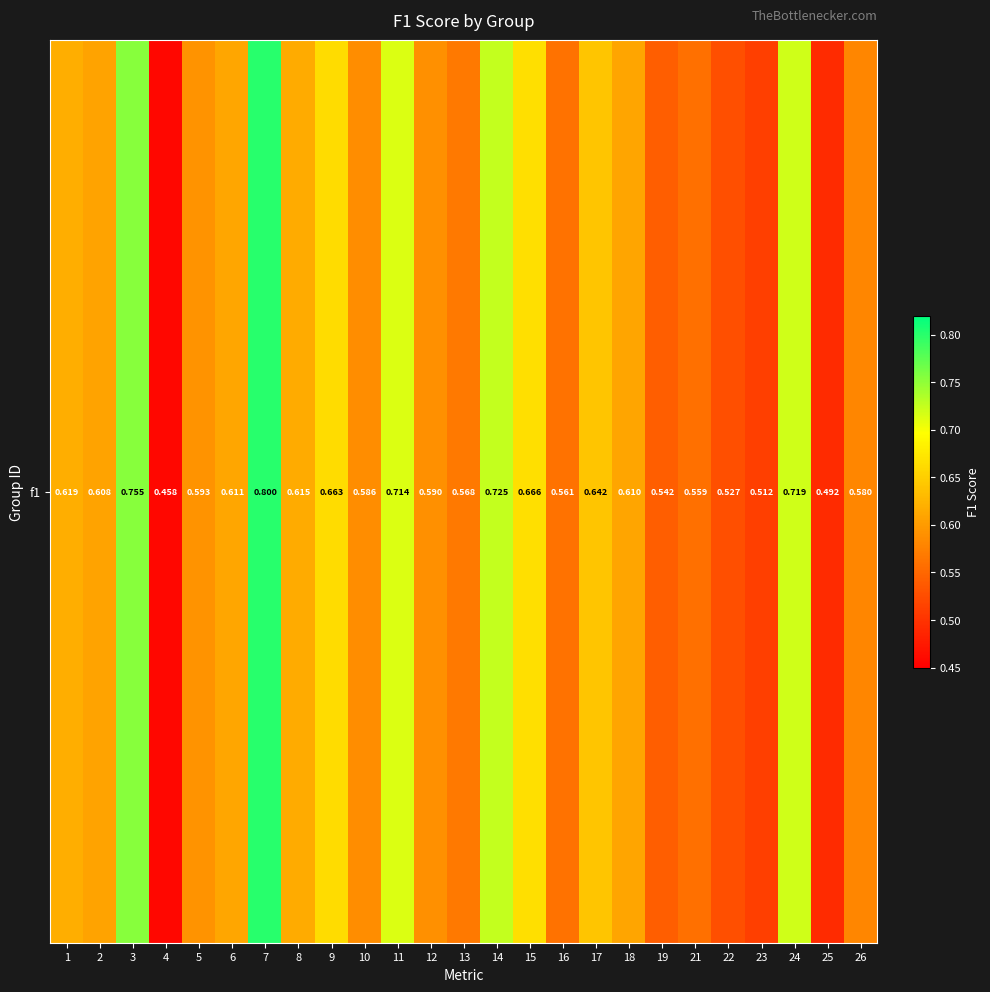

What is the average value?

0.6